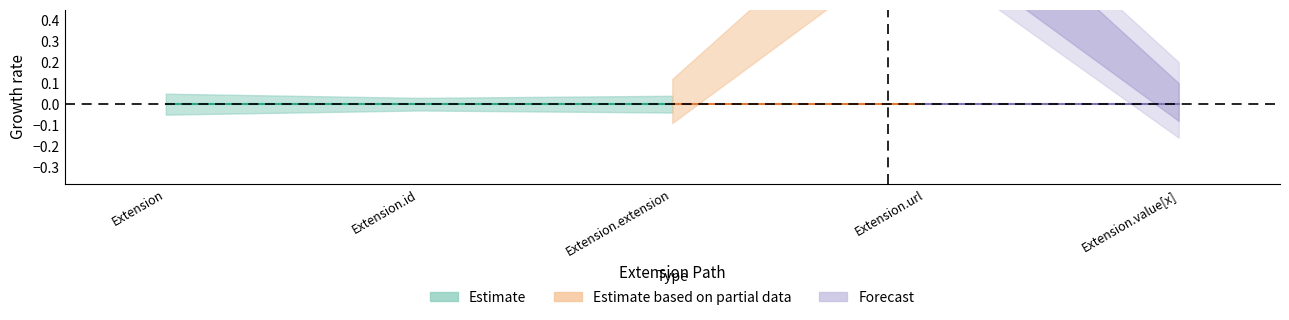

List the labels in order of Base Min value, smallest first.

Extension, Extension.id, Extension.extension, Extension.value[x], Extension.url